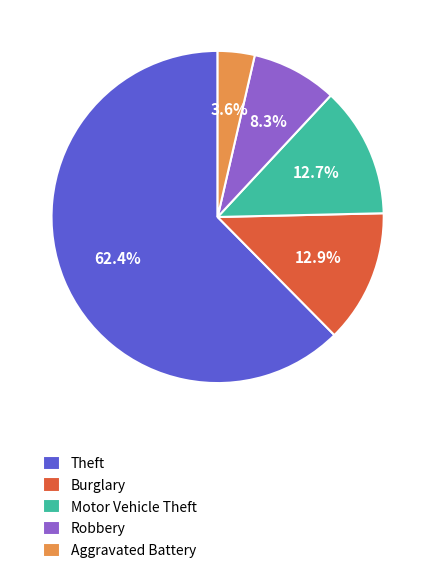

What percentage do Aggravated Battery and Burglary together represent?

16.5%